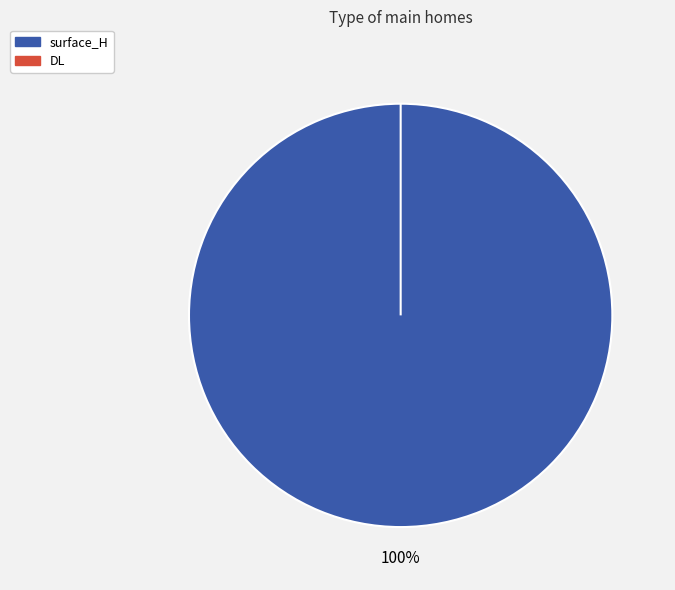

To the nearest percent, what is the difference between the DL and surface_H slice percentages?

100%